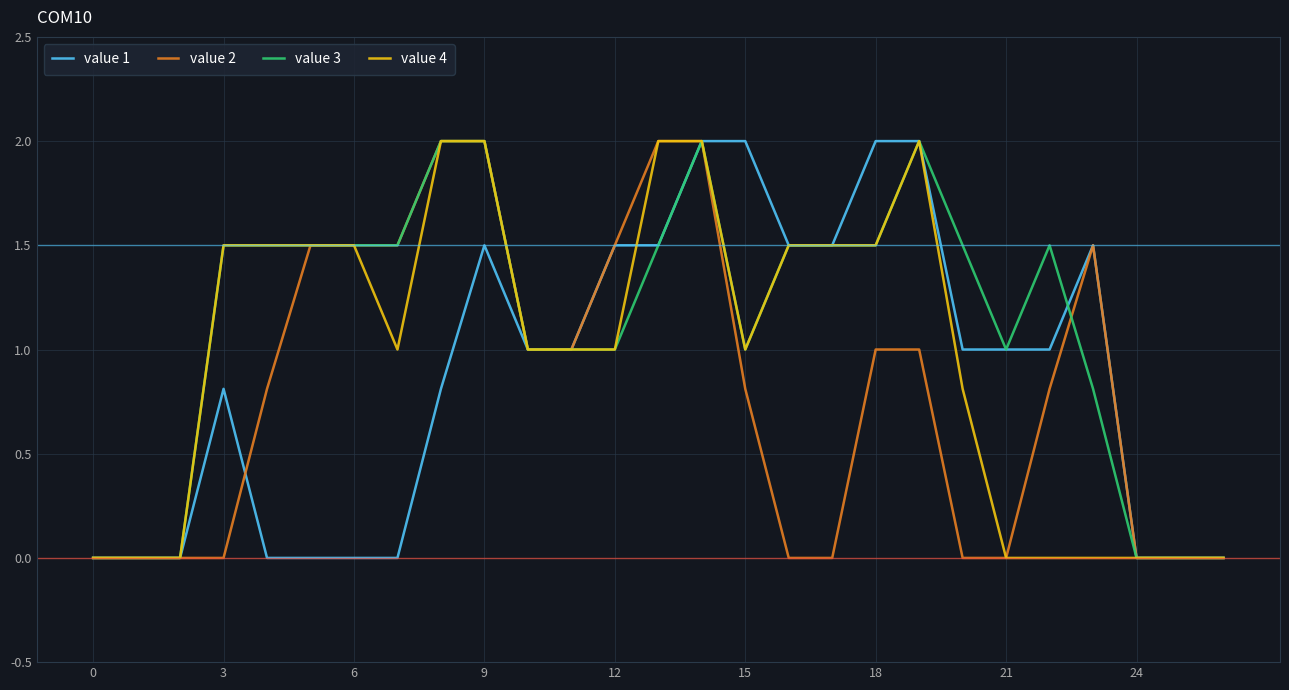

Which series has the largest total across all categories?

value 3